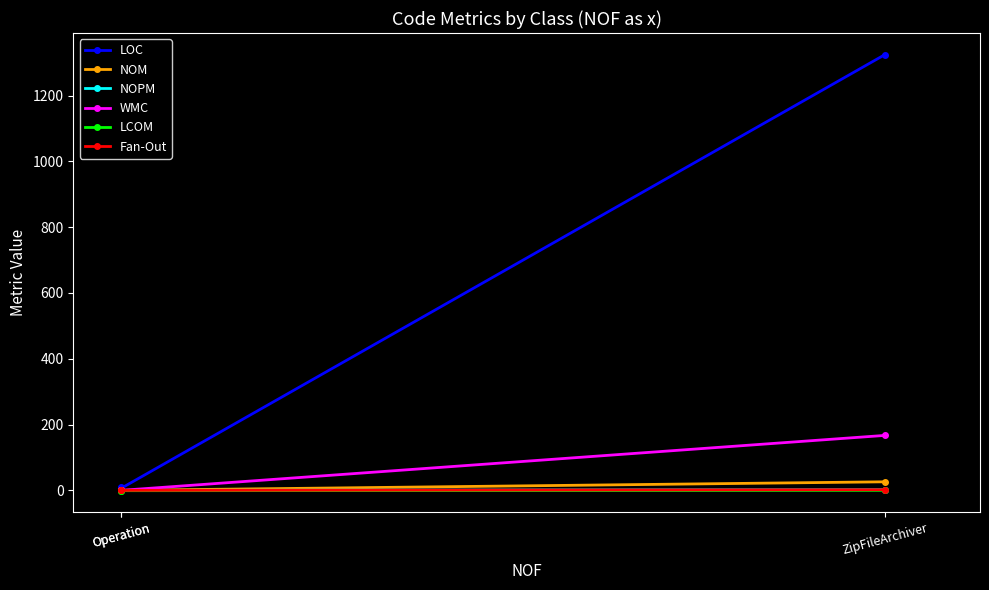

At which label does WMC reach its peak?

ZipFileArchiver